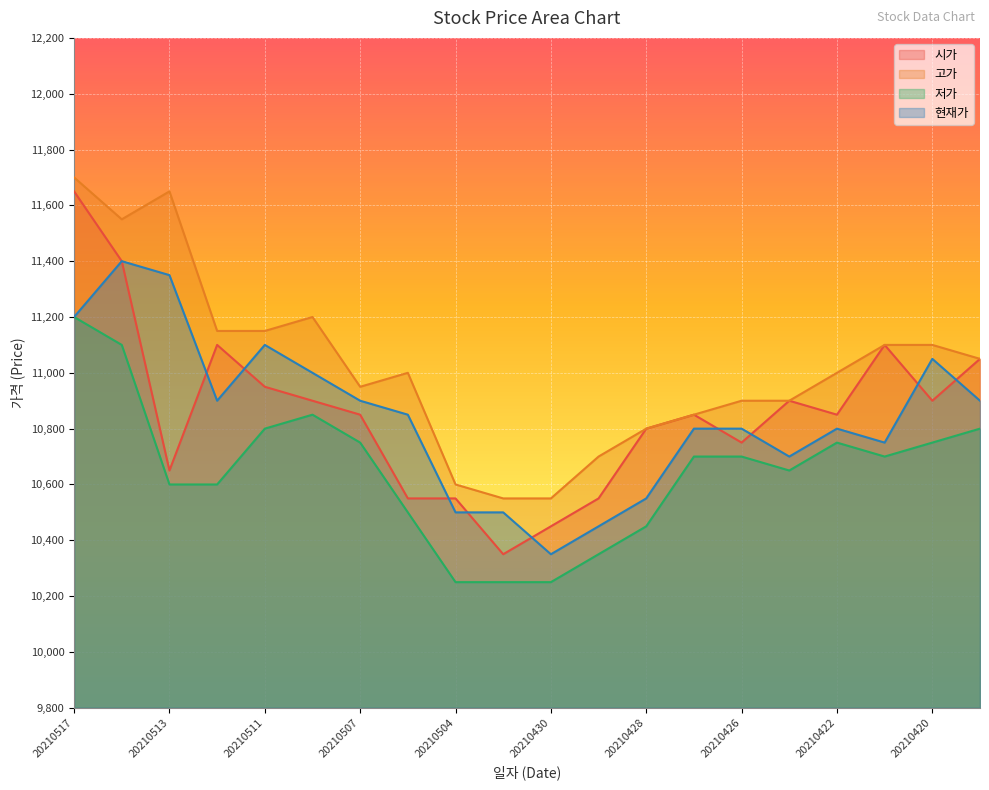

What is the difference between the second highest and second lowest values in the 시가 series?

950